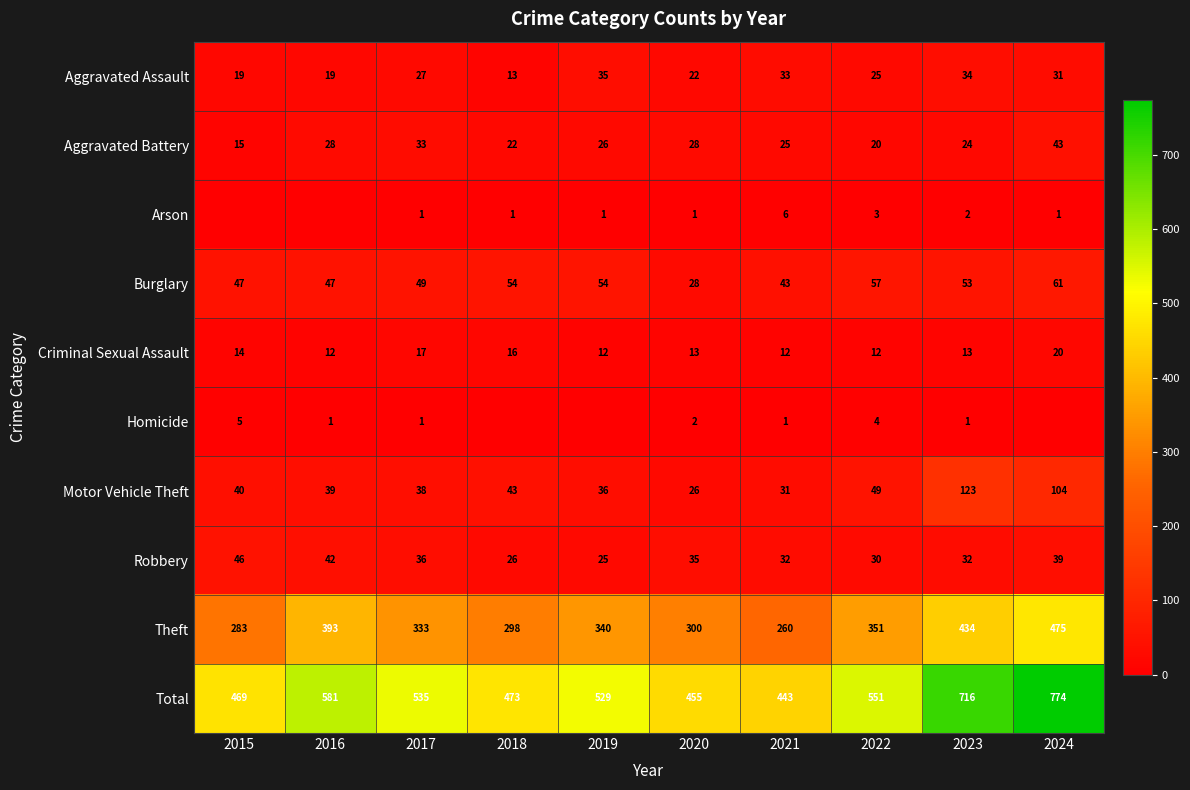

At 2023, list the series in order from largest to smallest.

Total, Theft, Motor Vehicle Theft, Burglary, Aggravated Assault, Robbery, Aggravated Battery, Criminal Sexual Assault, Arson, Homicide